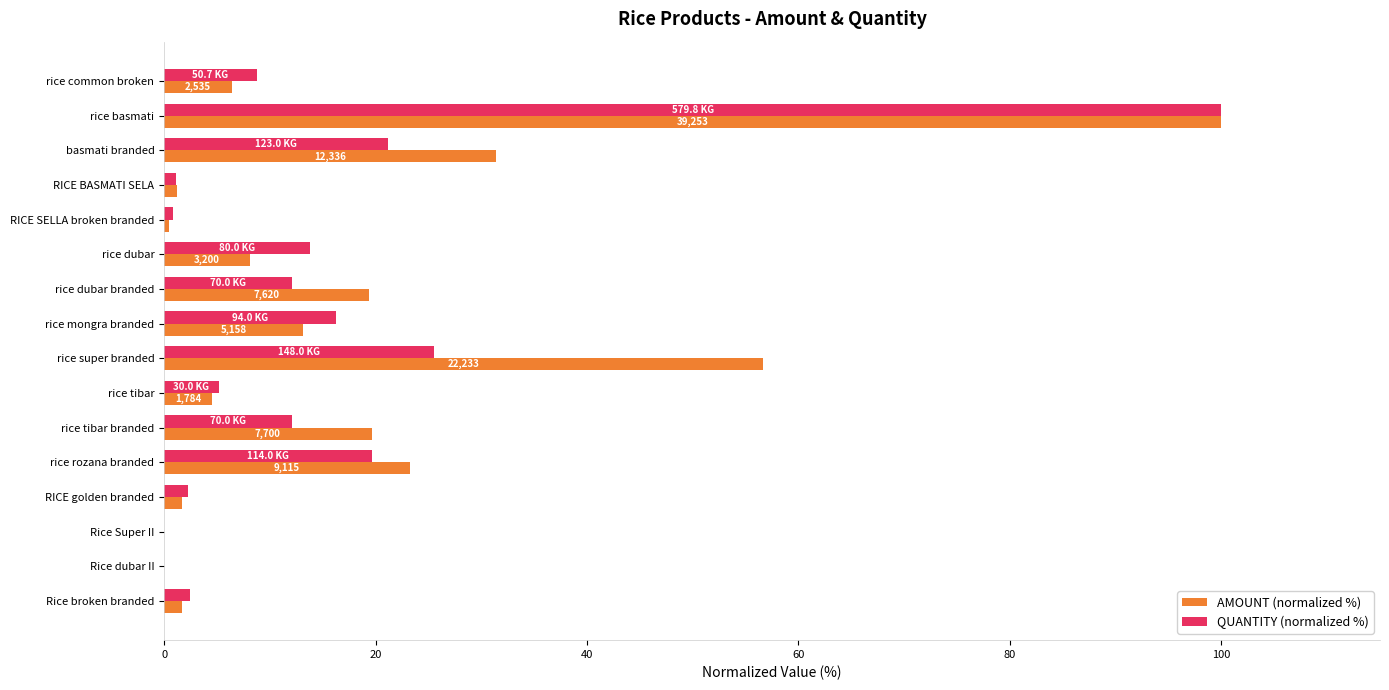

Which series changed the most between rice tibar branded and RICE golden branded?

AMOUNT (normalized %)